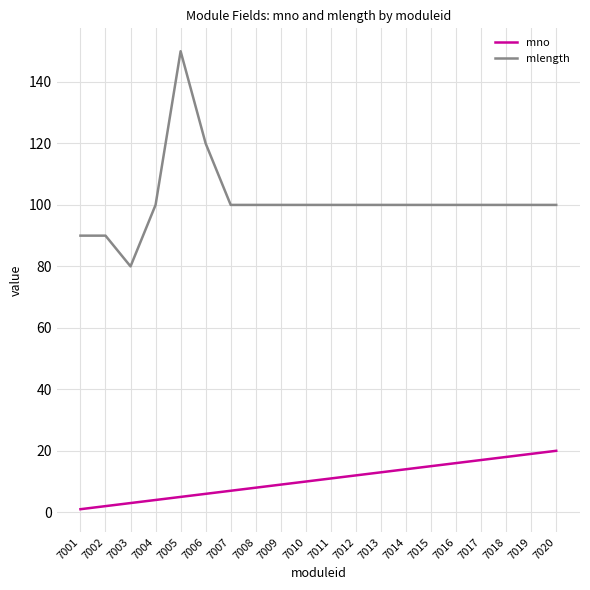

Rank the series at 7017 from lowest to highest value.

mno, mlength